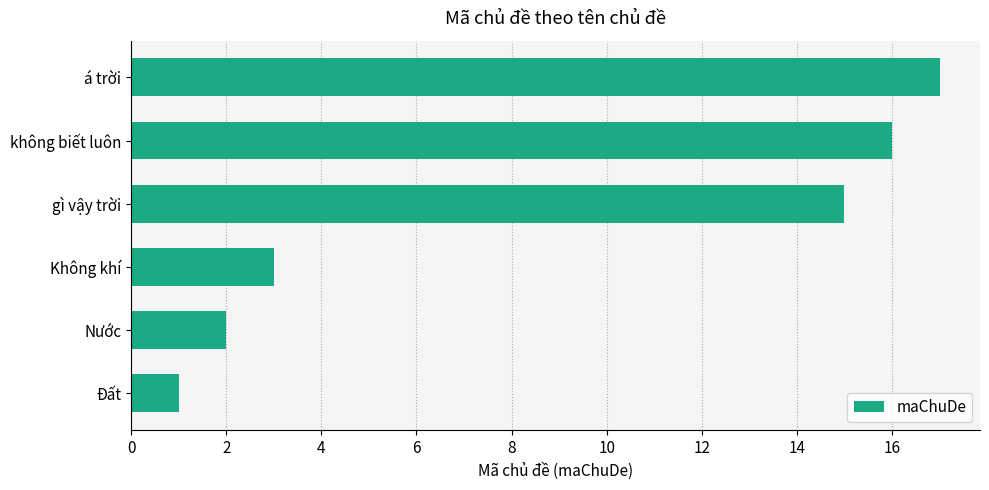

List the labels in order of value, smallest first.

Đất, Nước, Không khí, gì vậy trời, không biết luôn, á trời